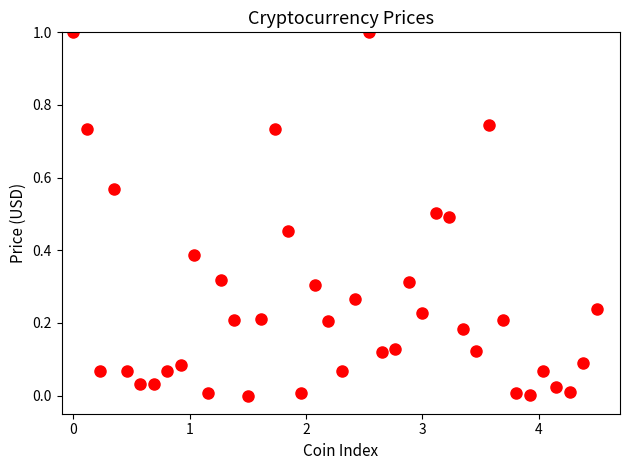

What is the range of Y values (max minus min)?

1.0